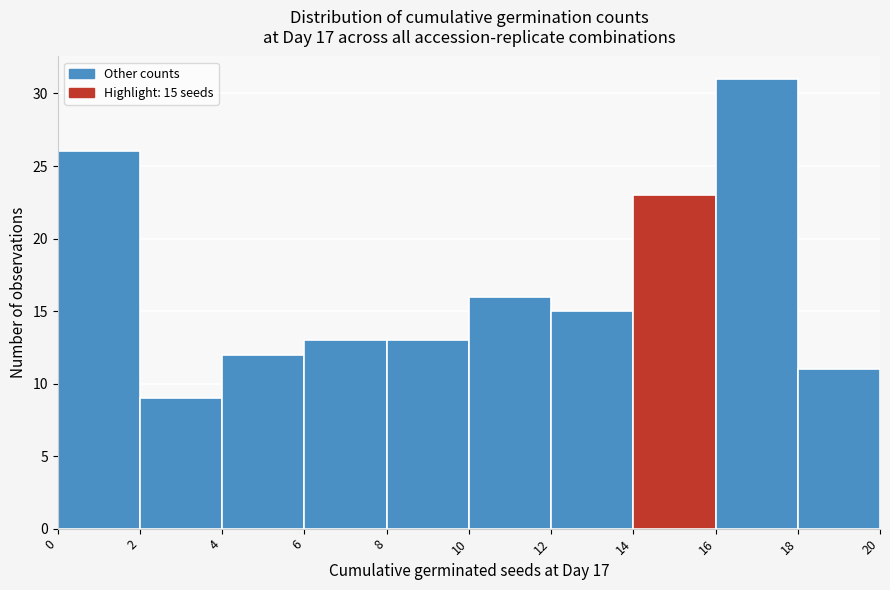

Which range on the x-axis has the tallest bar?

16 to 18